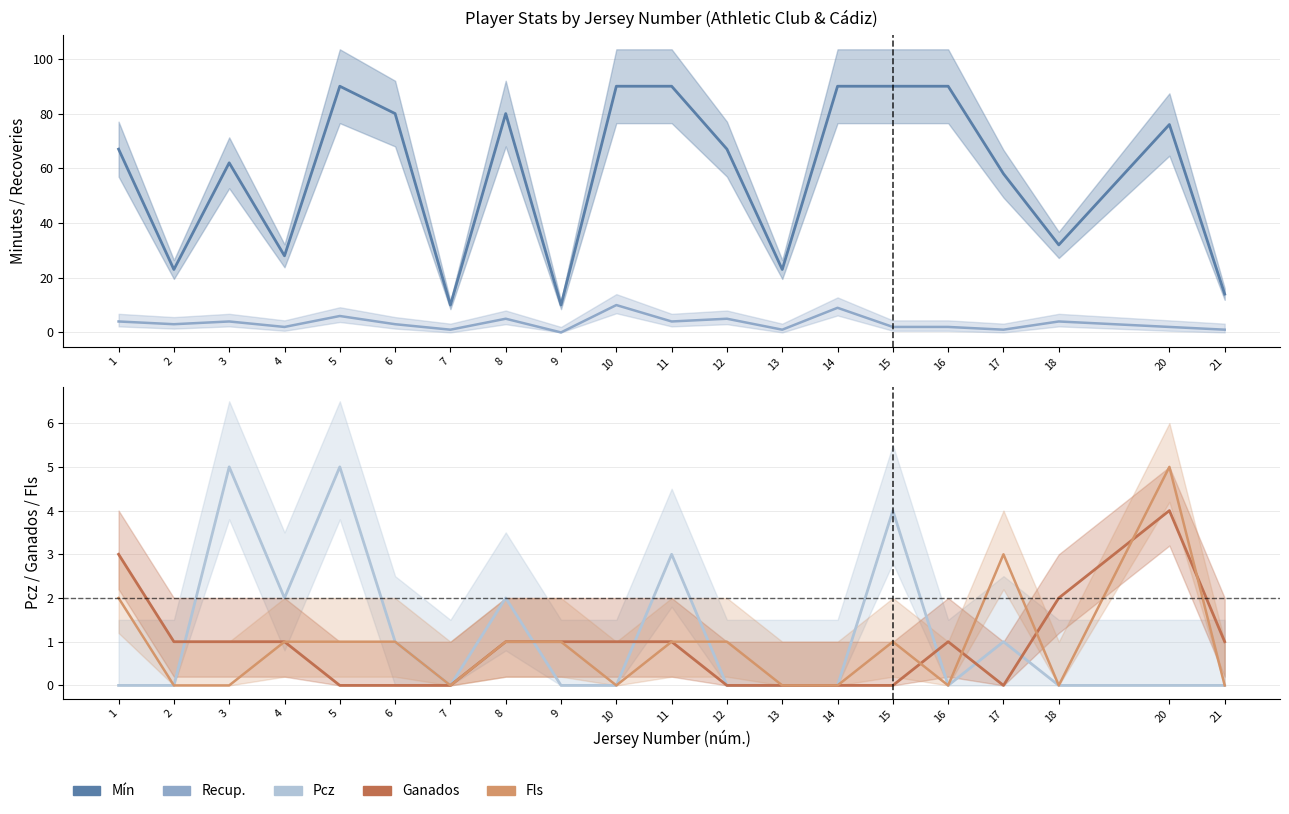

Which category has the highest value in the Ganados series?

20